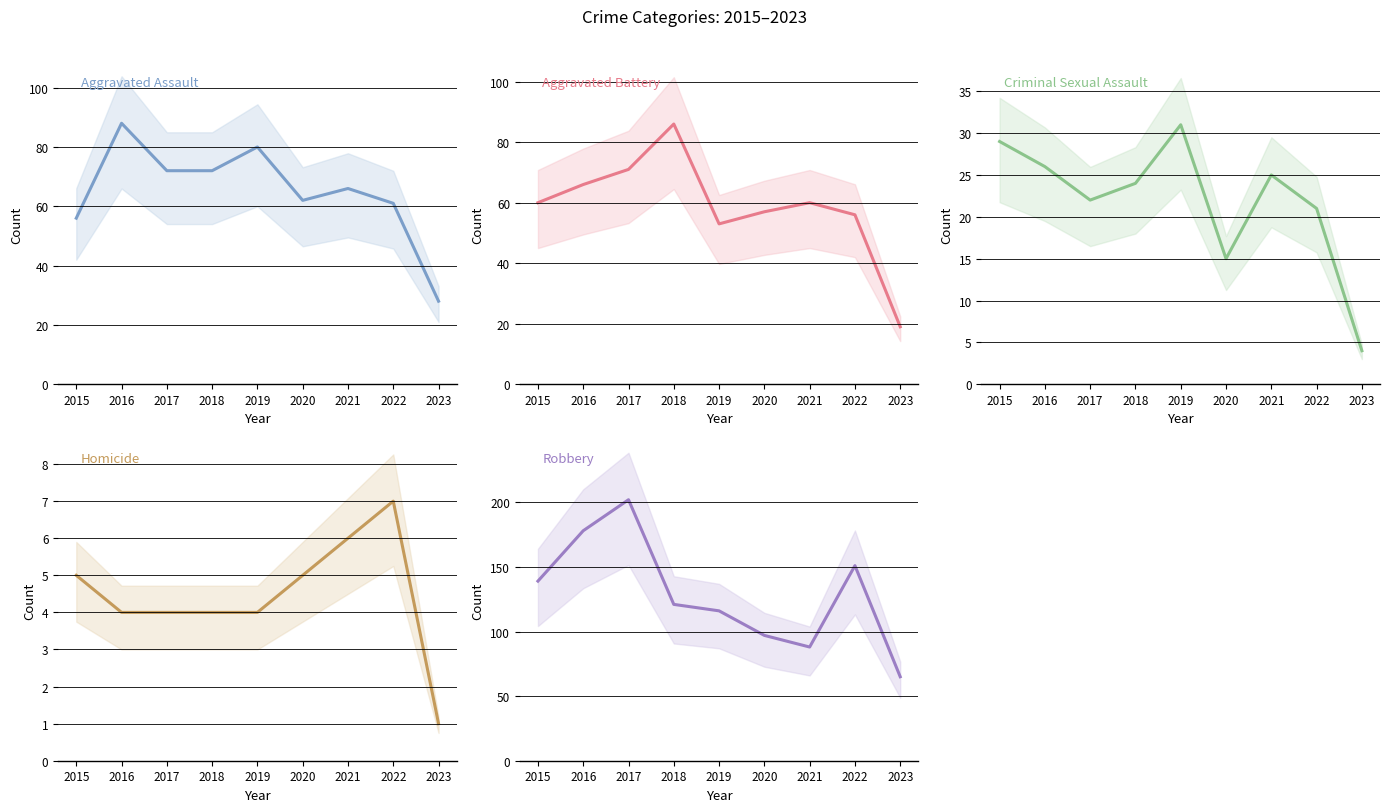

True or false: Criminal Sexual Assault has a value of 15 at 2020.

True